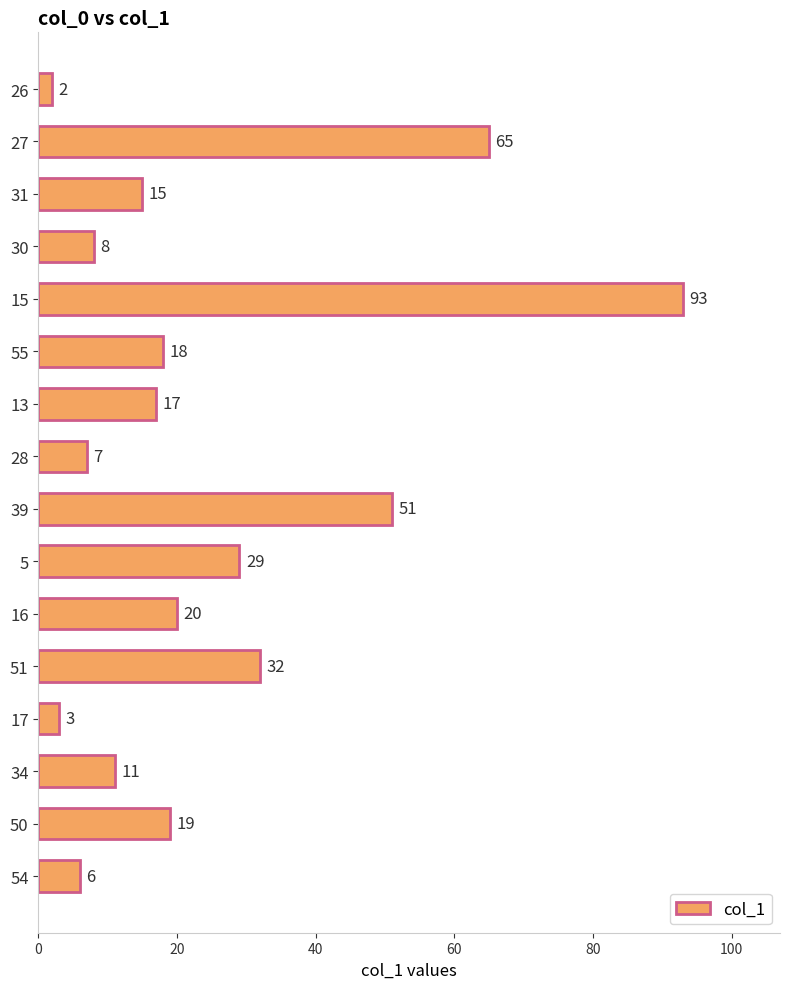

Reading top to bottom, what are all the values shown in this chart?

26=2	27=65	31=15	30=8	15=93	55=18	13=17	28=7	39=51	5=29	16=20	51=32	17=3	34=11	50=19	54=6